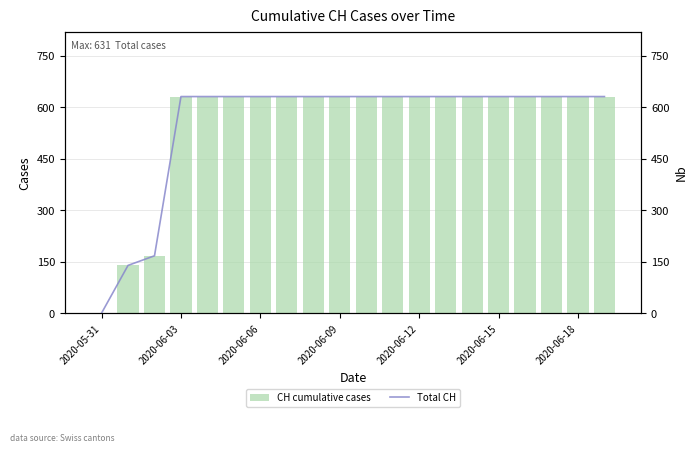

Which label corresponds to the largest value in the chart?

2020-06-03